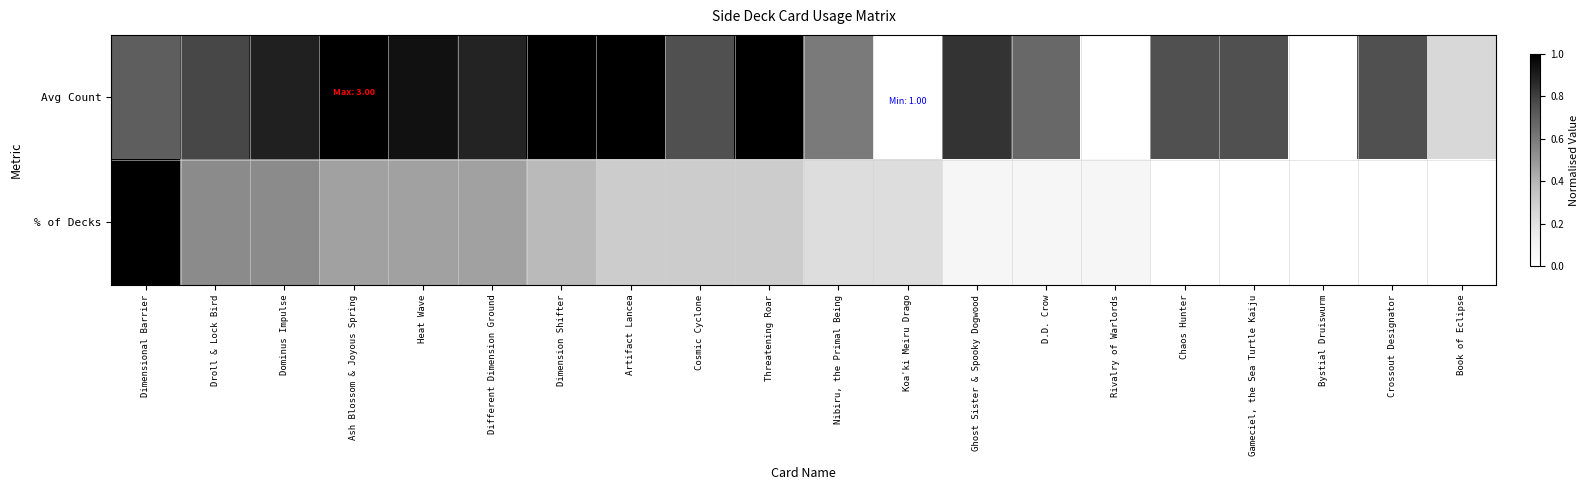

Rank the series by their average value, from lowest to highest.

% of Decks, Avg Count